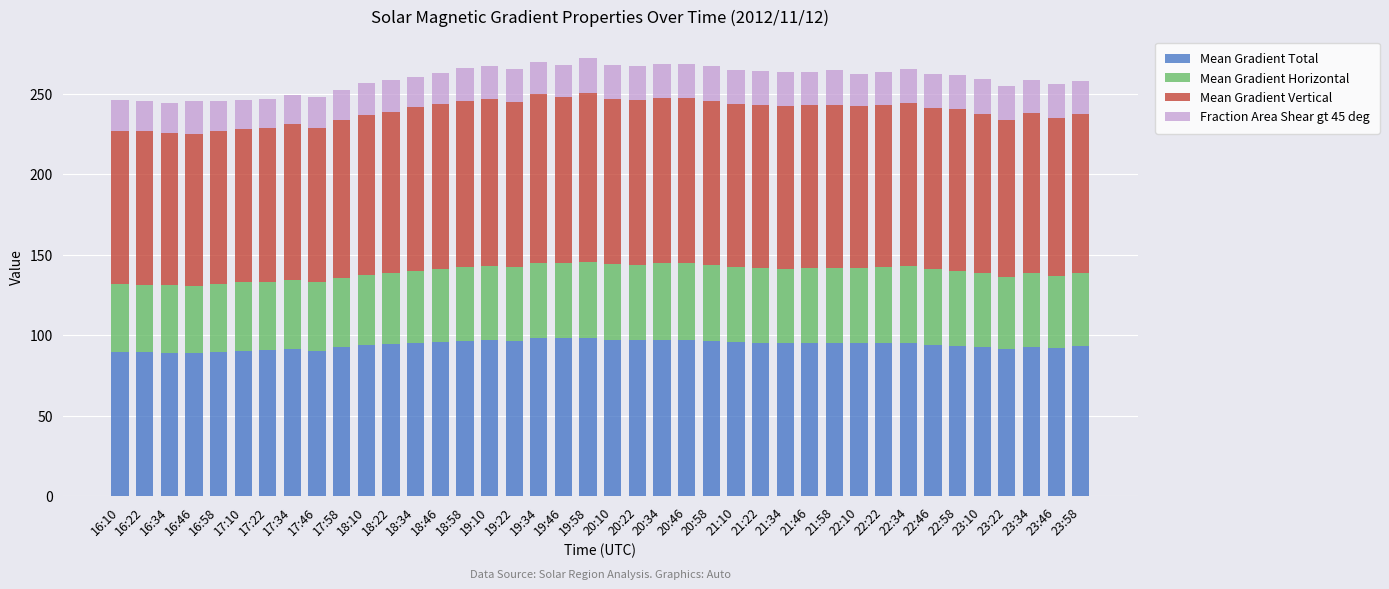

True or false: Mean Gradient Total has a value of 57.1 at 17:22.

False